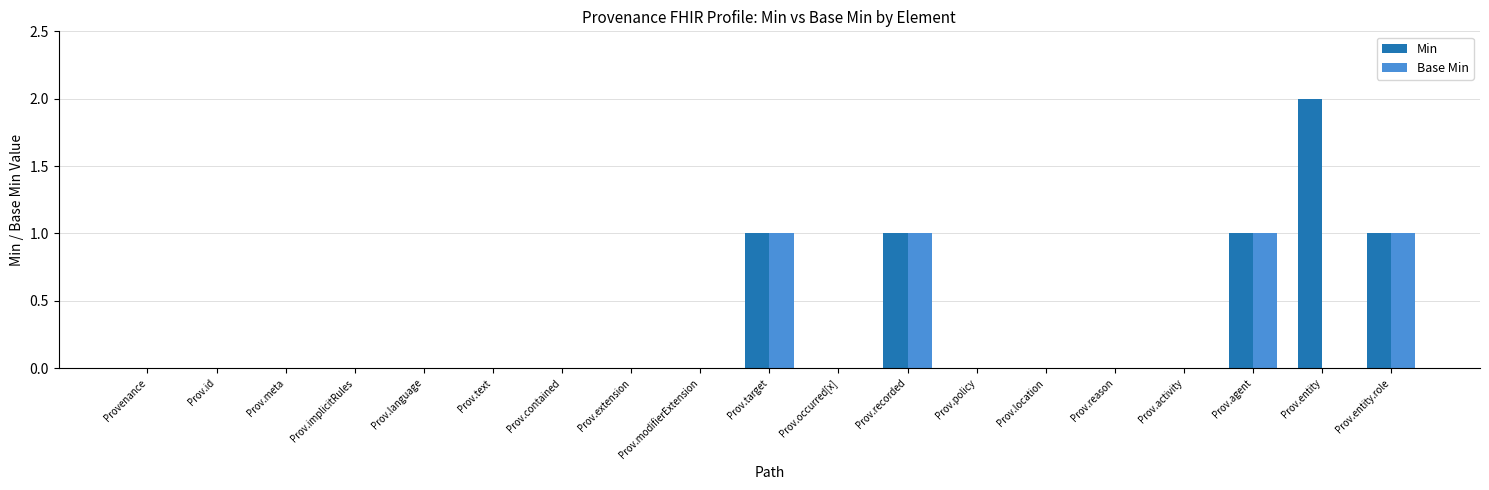

Which series has the largest total across all categories?

Min